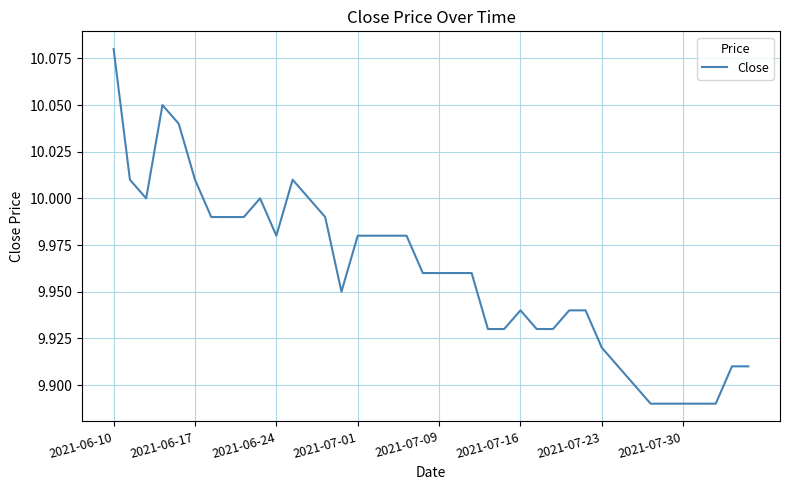

How many lines are shown in the chart?

1